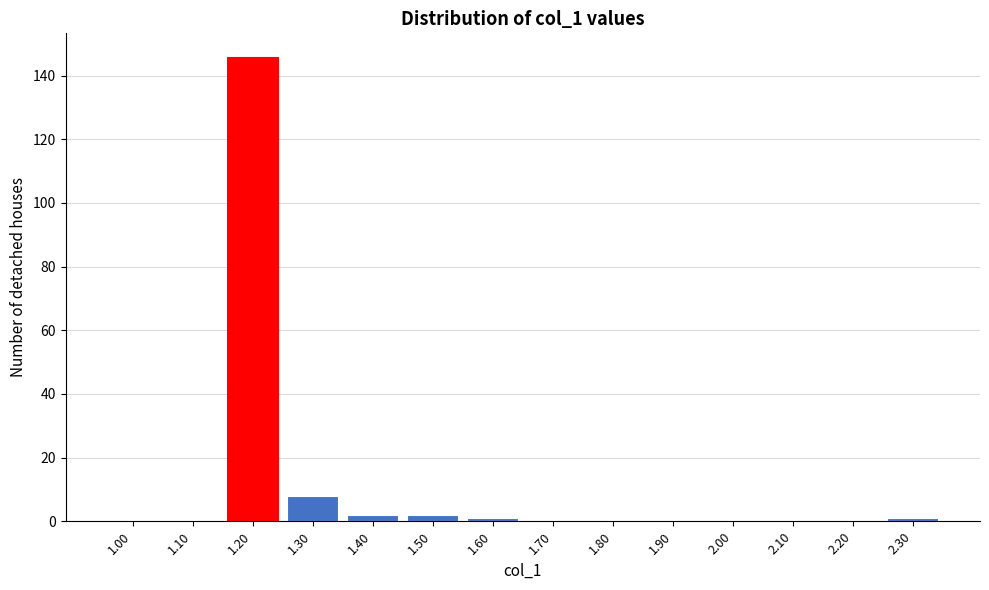

Reading left to right, transcribe all the data shown in this chart.

1.00=0	1.10=0	1.20=146	1.30=8	1.40=2	1.50=2	1.60=1	1.70=0	1.80=0	1.90=0	2.00=0	2.10=0	2.20=0	2.30=1